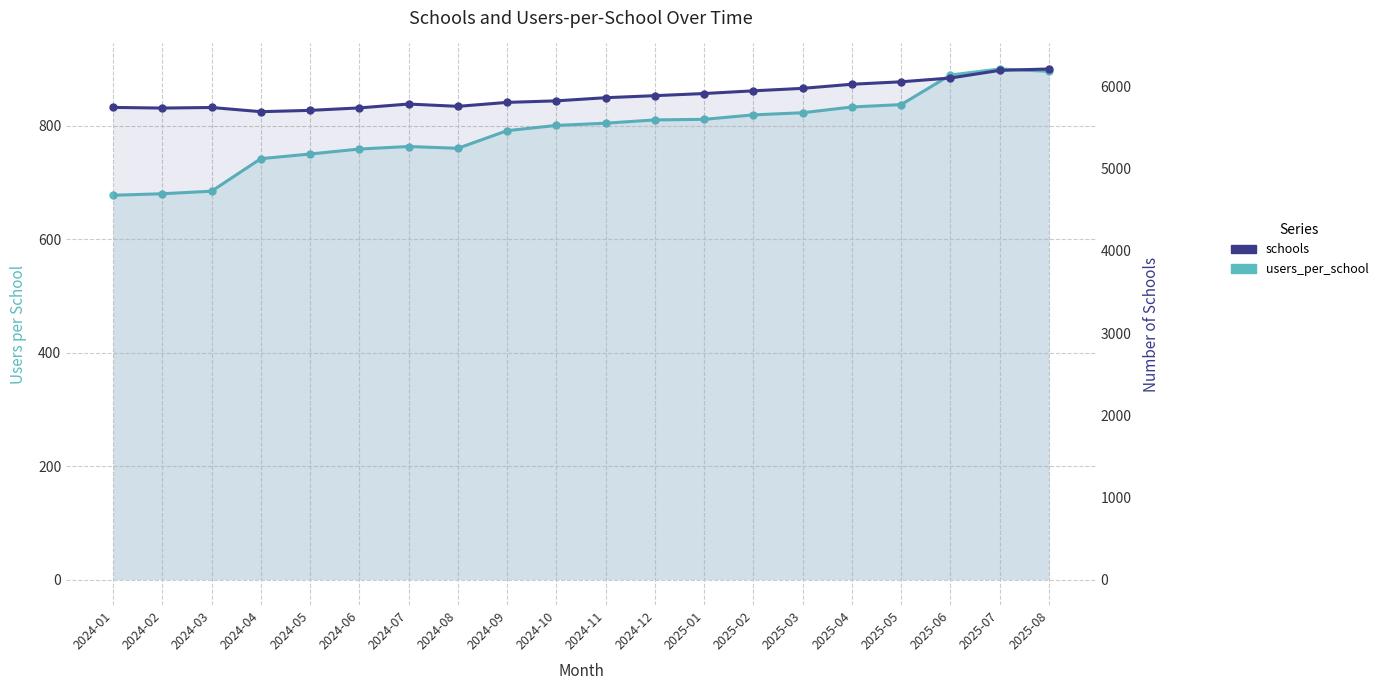

At which category is the sum across all series the highest?

2025-08